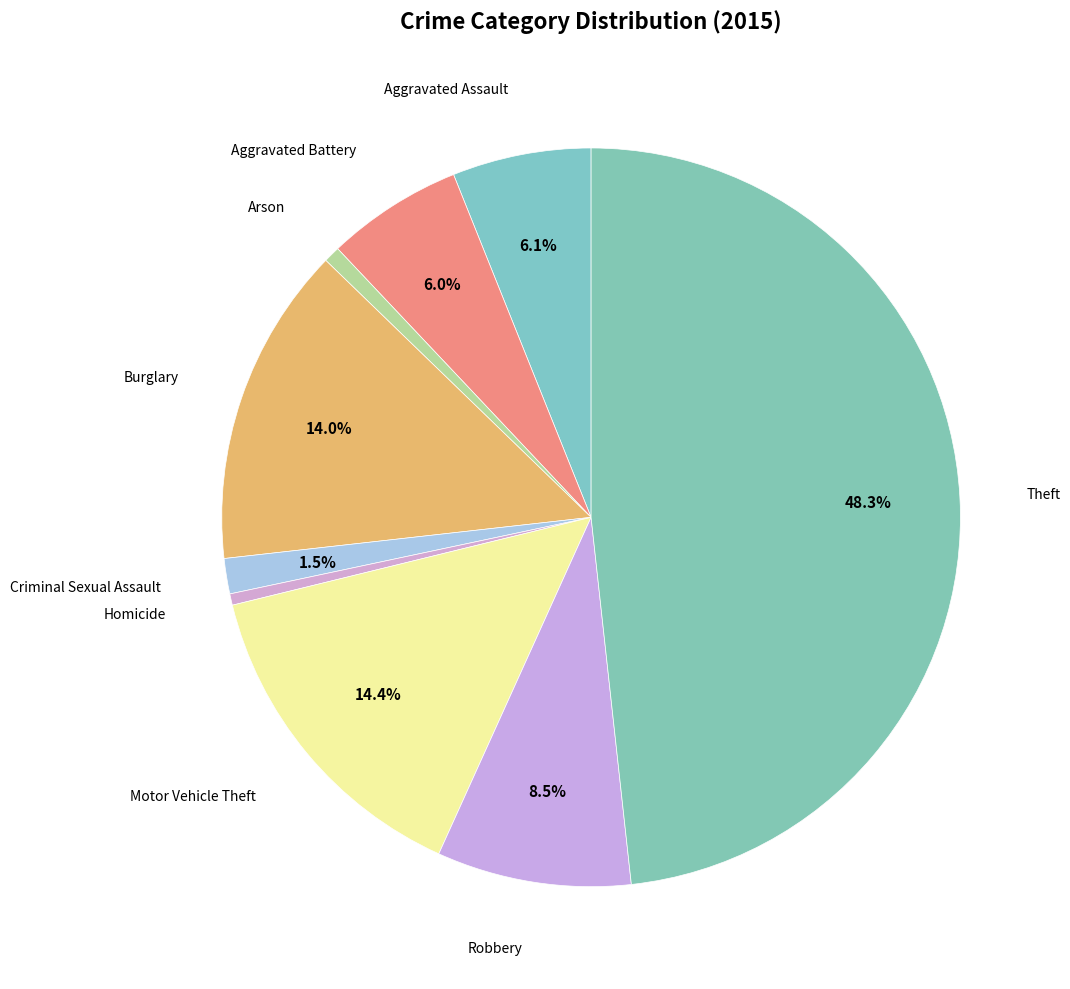

Approximately how many times larger is the value at Motor Vehicle Theft compared to Arson?

20.1